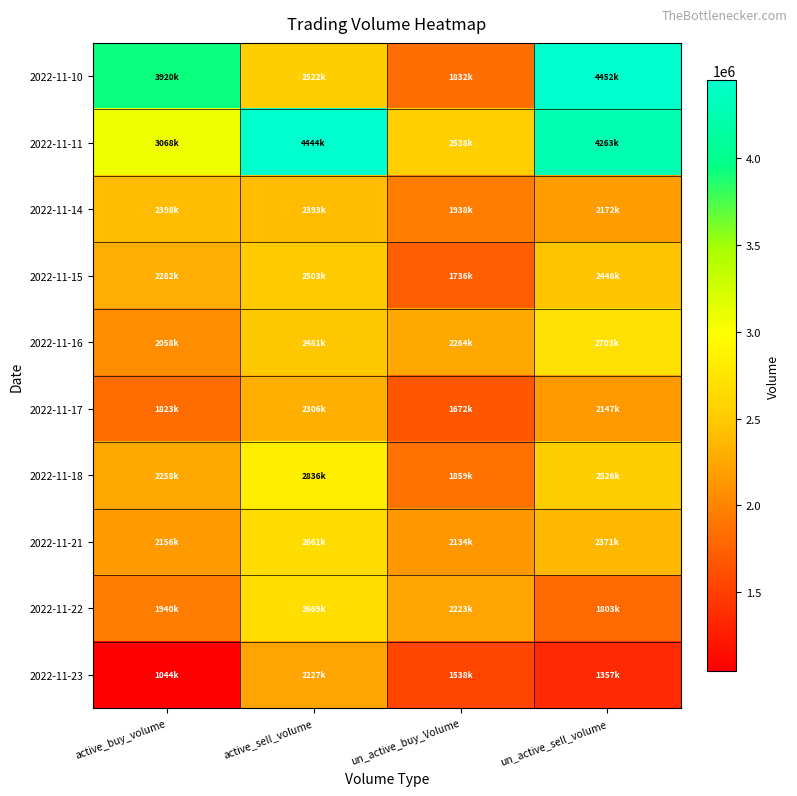

Between active_sell_volume and active_buy_volume, which is larger?

active_buy_volume